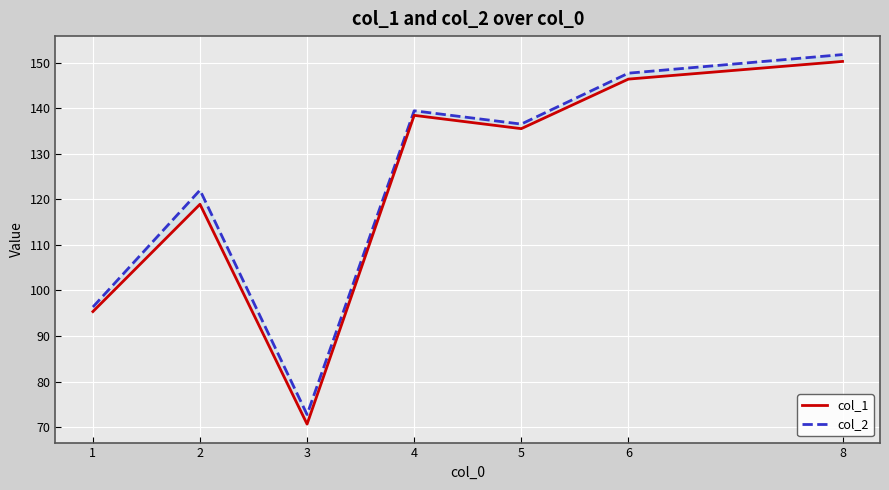

The col_1 series shows 135.5 at 1. True or false?

False